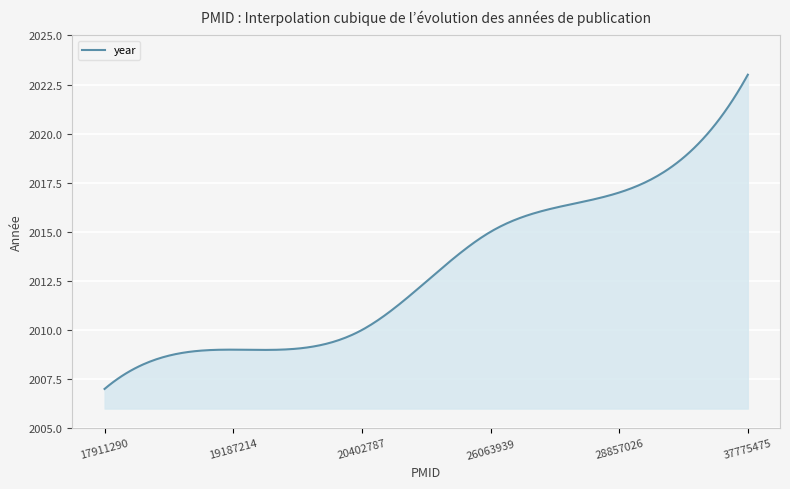

What is the smallest value displayed?

2007.0